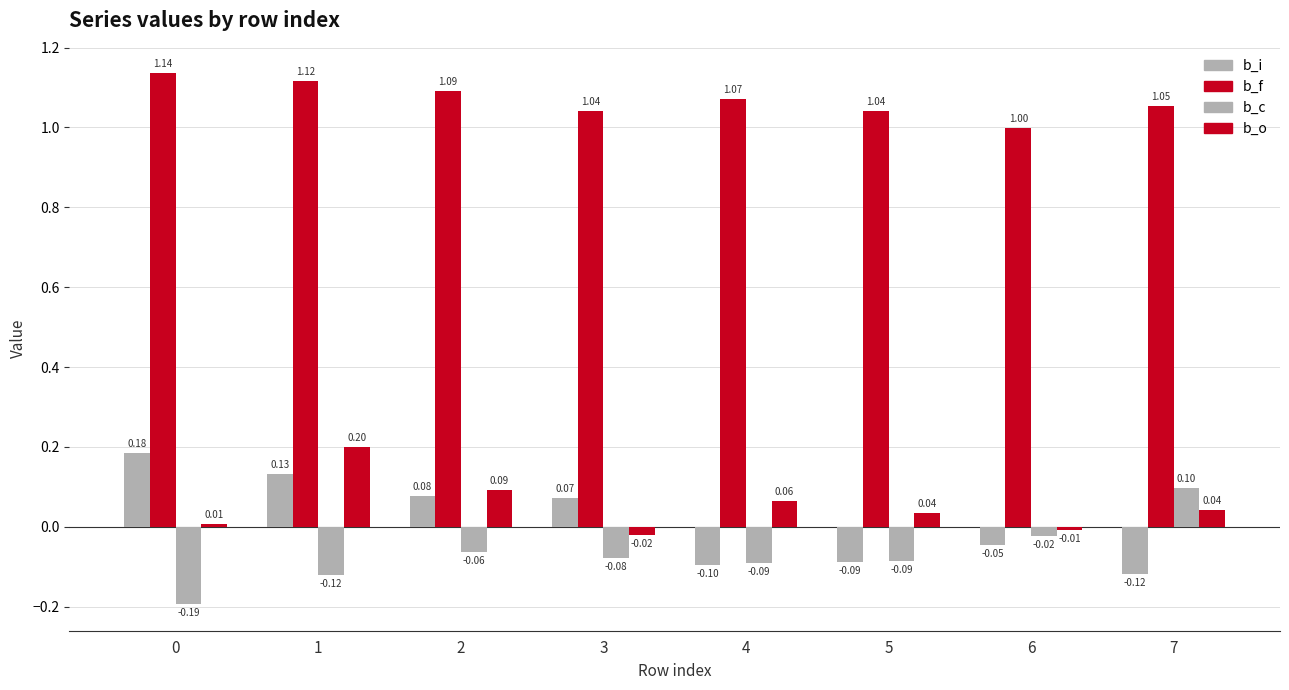

Count the number of data series in this chart.

4